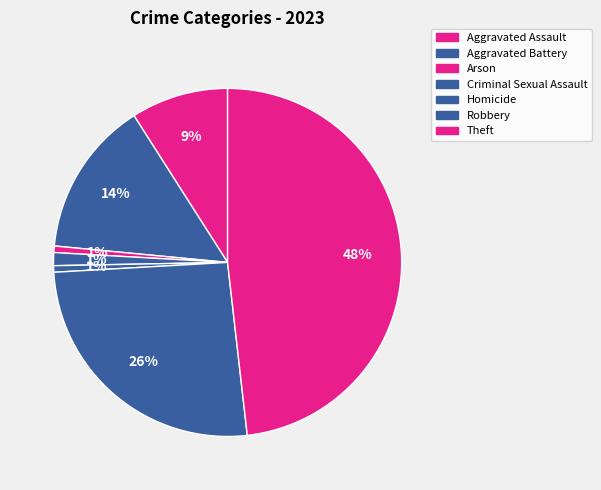

What is the largest slice in the pie chart?

Theft